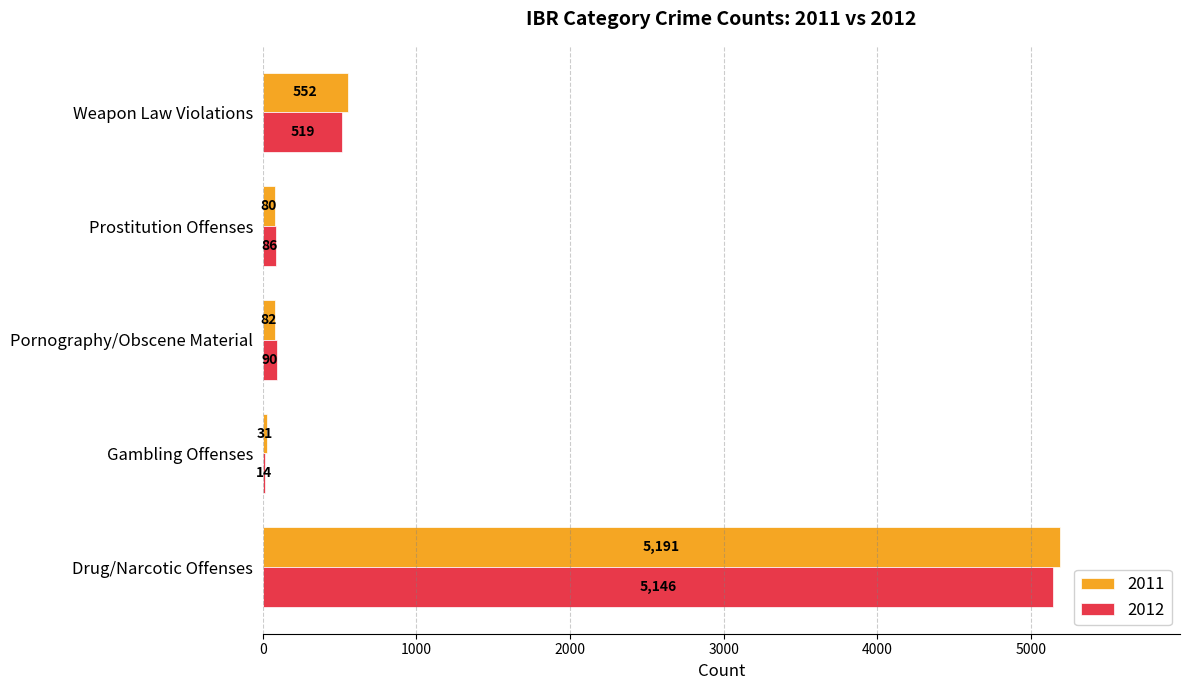

What is the maximum value for 2012?

5146